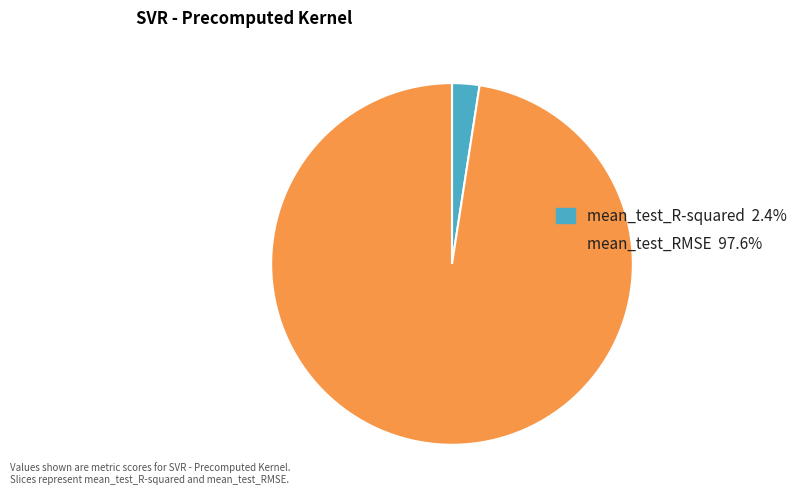

Do mean_test_R-squared and mean_test_RMSE together represent more than half of the pie?

Yes